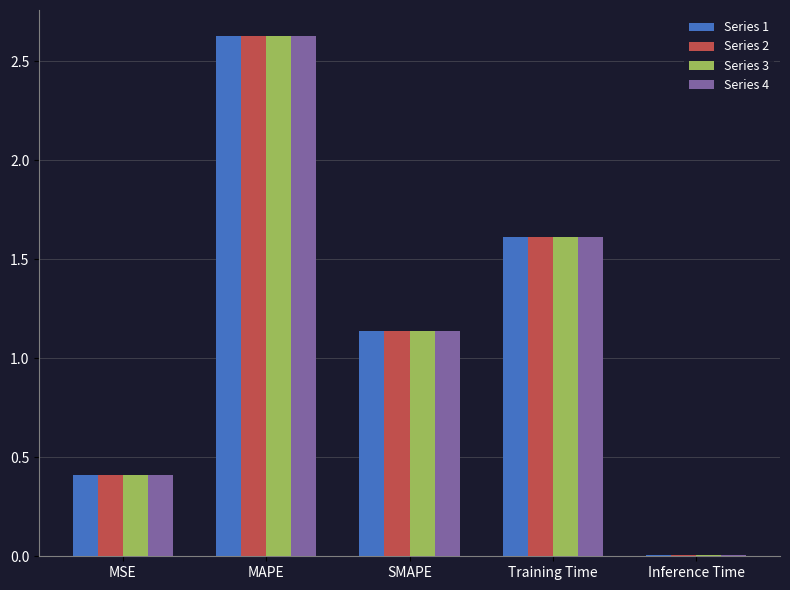

Is the value of Series 3 at Training Time greater than the value of Series 1 at Inference Time?

Yes